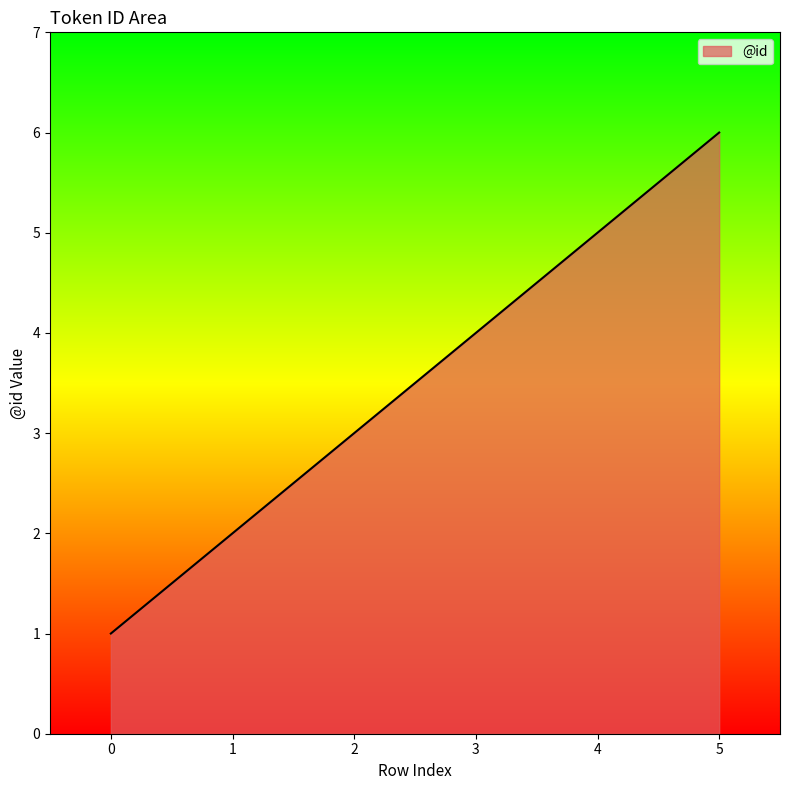

True or false: there are more than 1 points higher than both neighbors.

False